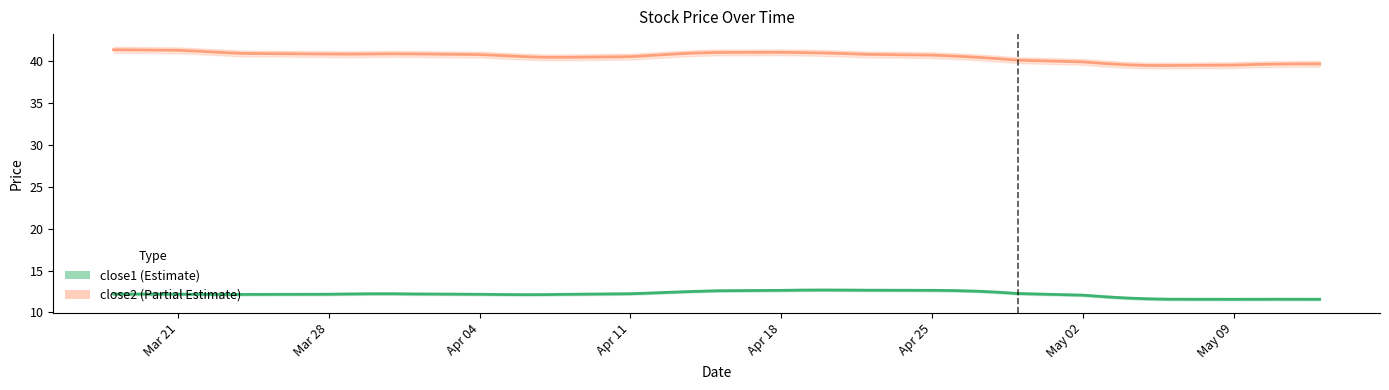

Which series has the largest total across all categories?

close2